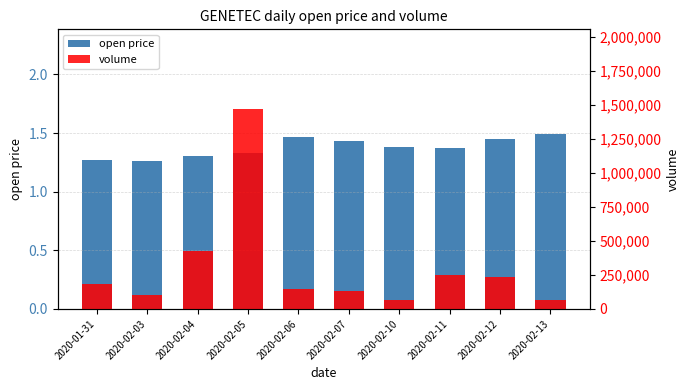

What is the smallest value displayed?

1.3